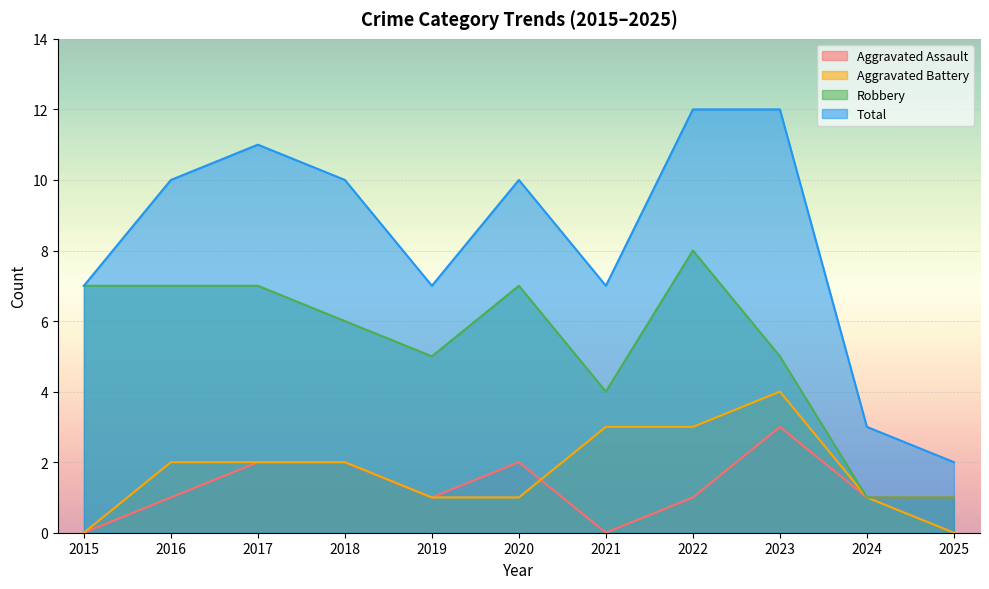

What is the average value of the Total series?

8